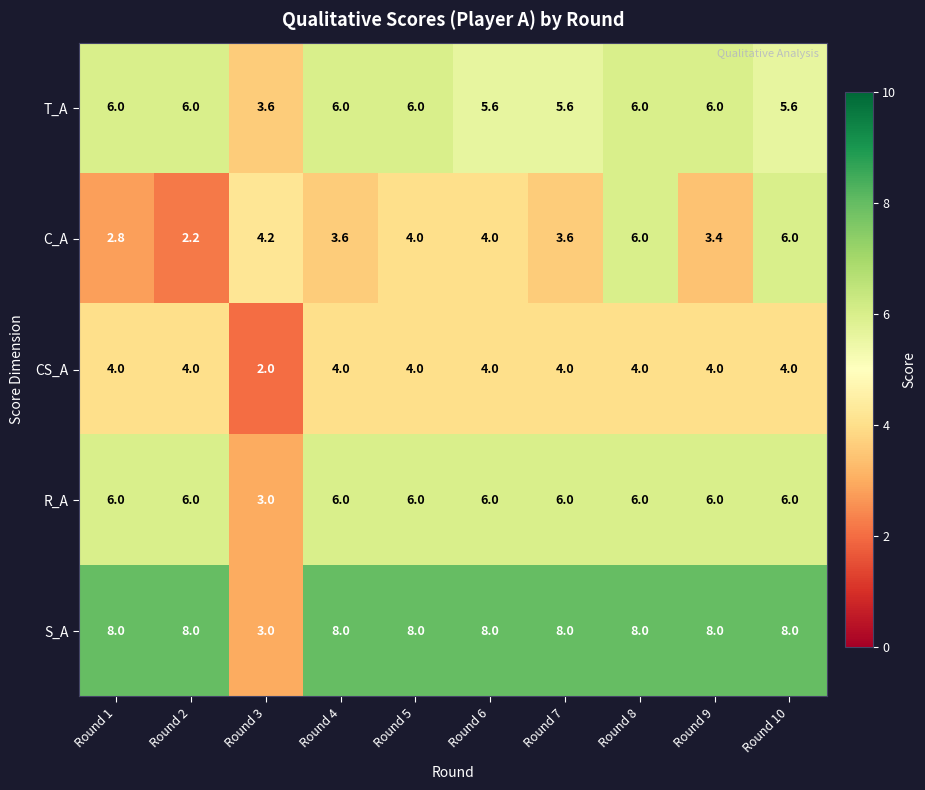

Which category has the lowest value across all series?

Round 3